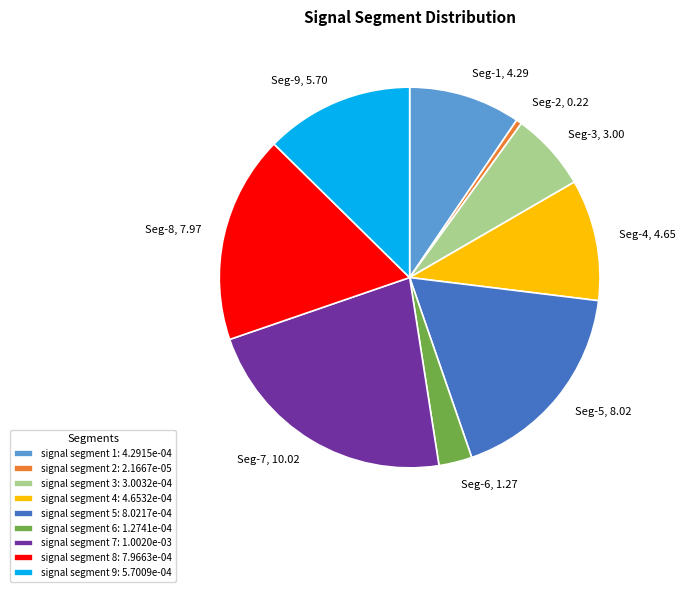

Do Seg-9, 5.70 and Seg-1, 4.29 together represent more than half of the pie?

No